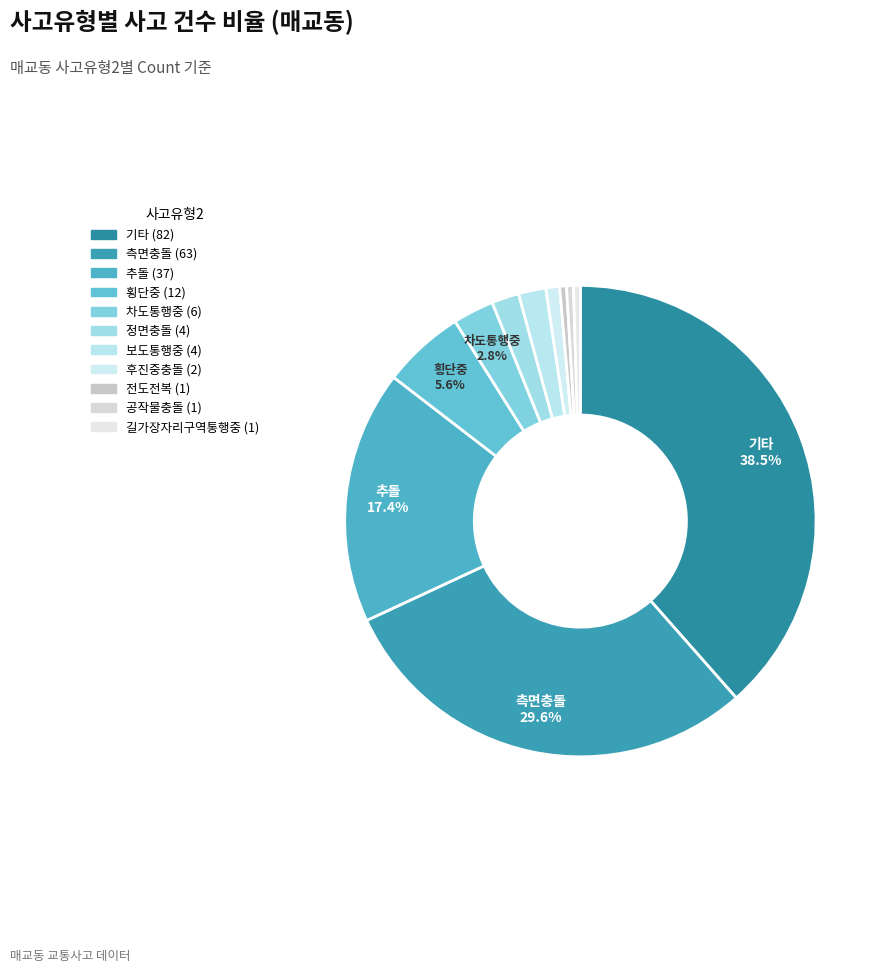

To the nearest percent, what is the difference between the 공작물충돌 and 기타 slice percentages?

38%